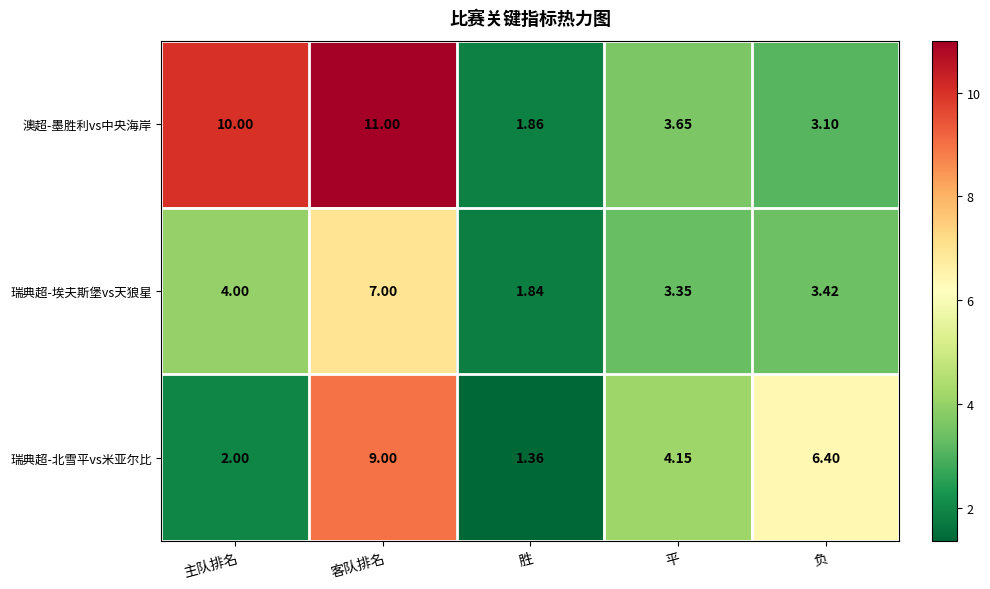

Which series has the largest range (max minus min)?

澳超-墨胜利vs中央海岸